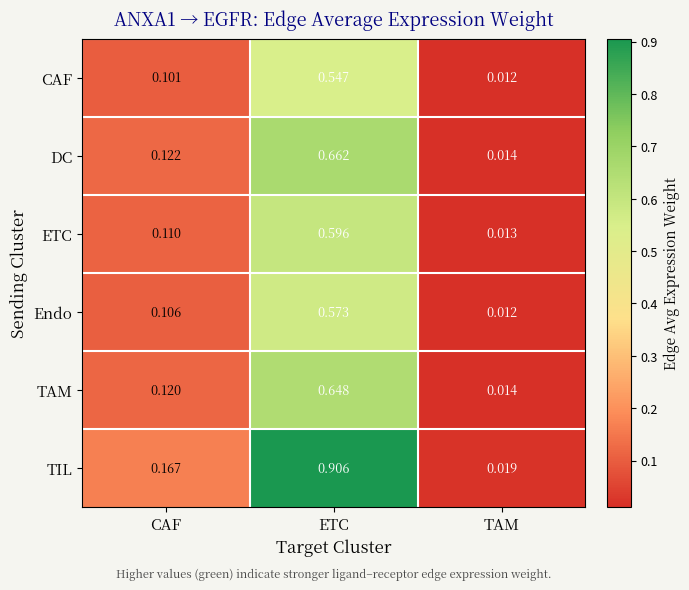

Which series has the largest total across all categories?

TIL